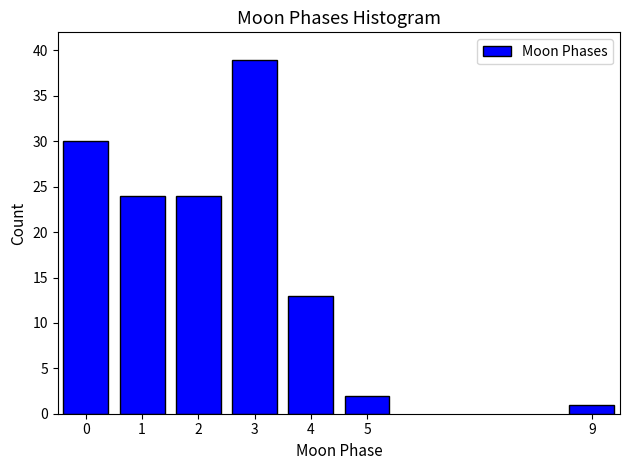

Reading left to right, transcribe all the data shown in this chart.

0=30	1=24	2=24	3=39	4=13	5=2	9=1